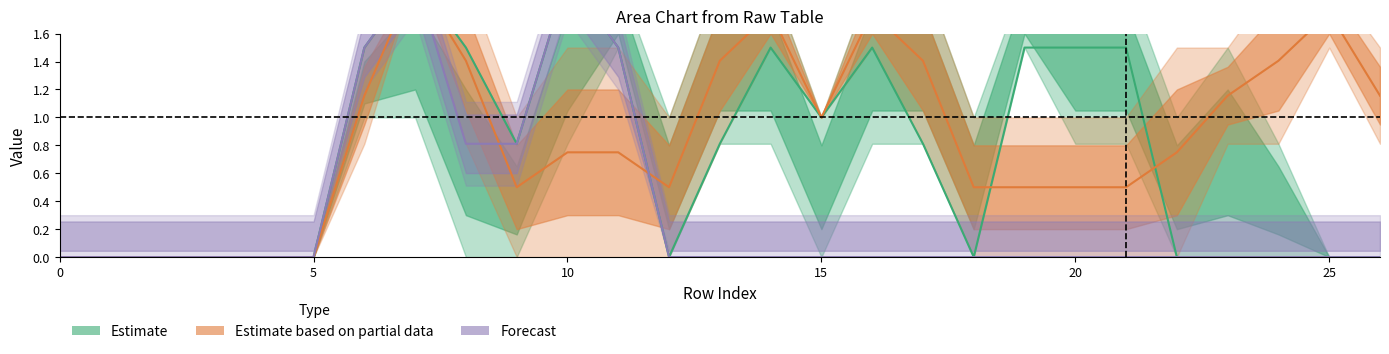

List the series in order of their peak value, highest first.

Estimate, Estimate based on partial data, Forecast